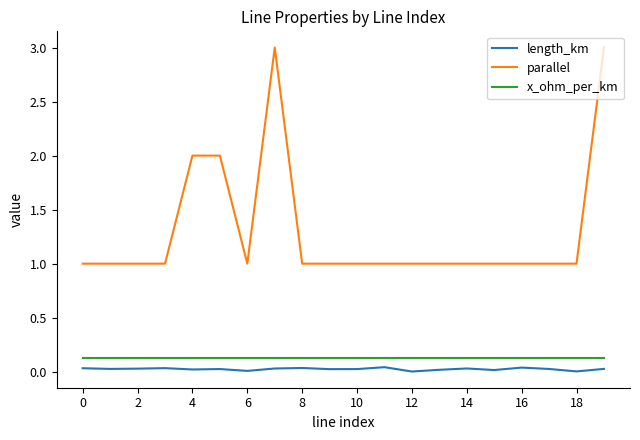

True or false: x_ohm_per_km and length_km intersect in this chart.

False